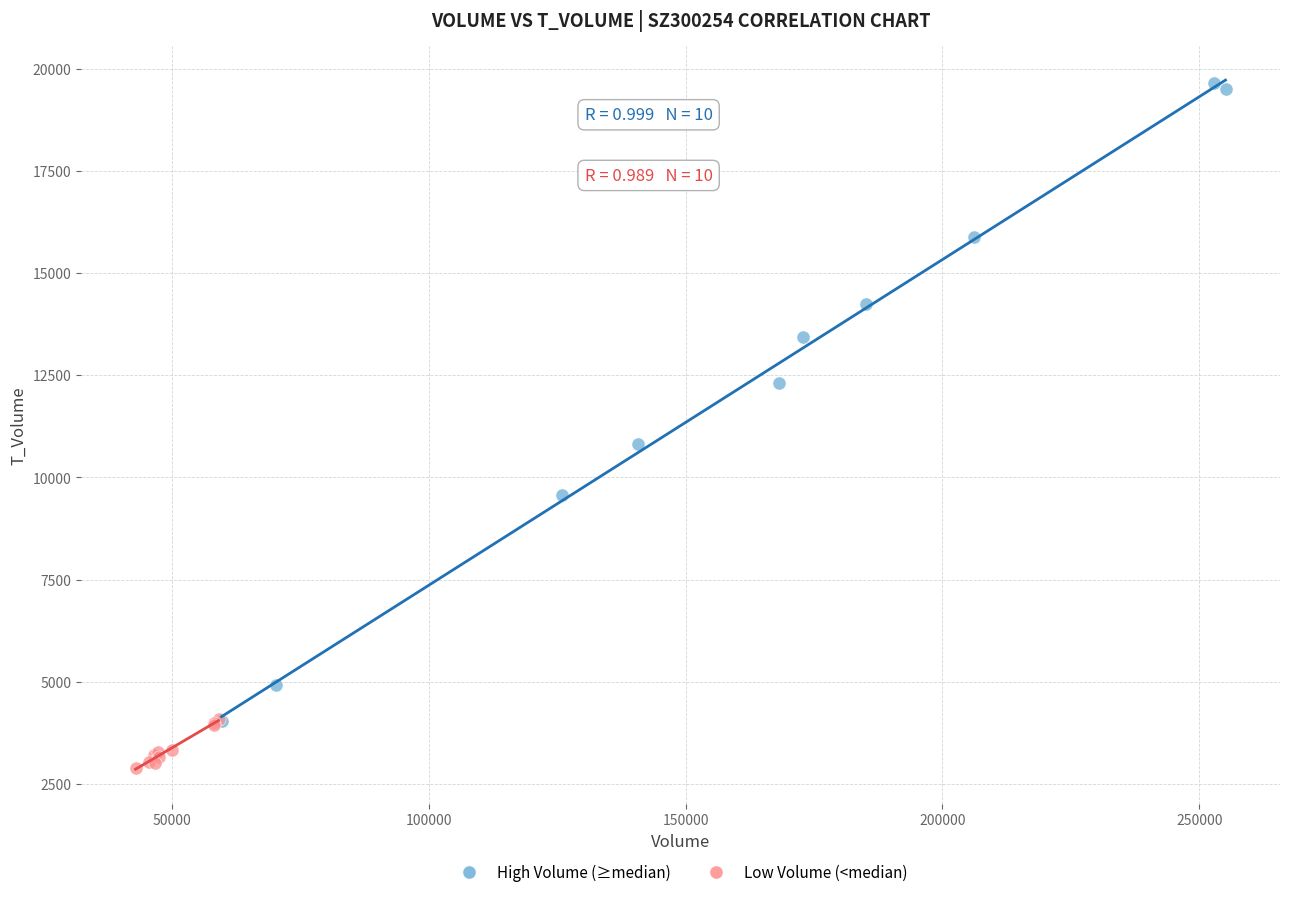

Which series contains the lowest Y value?

Low Volume (<median)